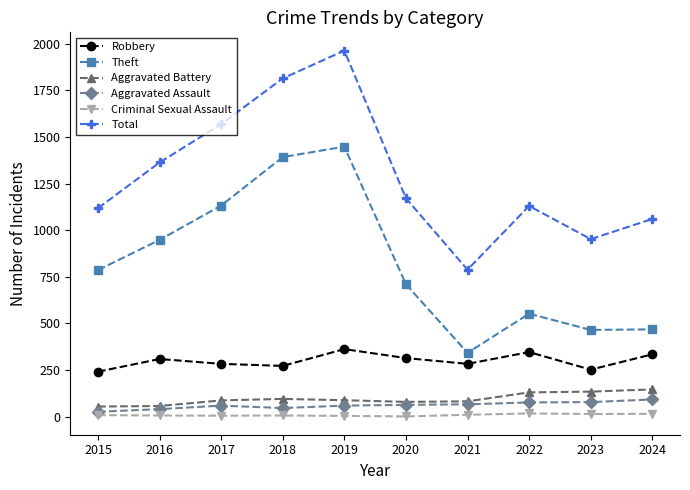

How many series are shown in this chart?

6